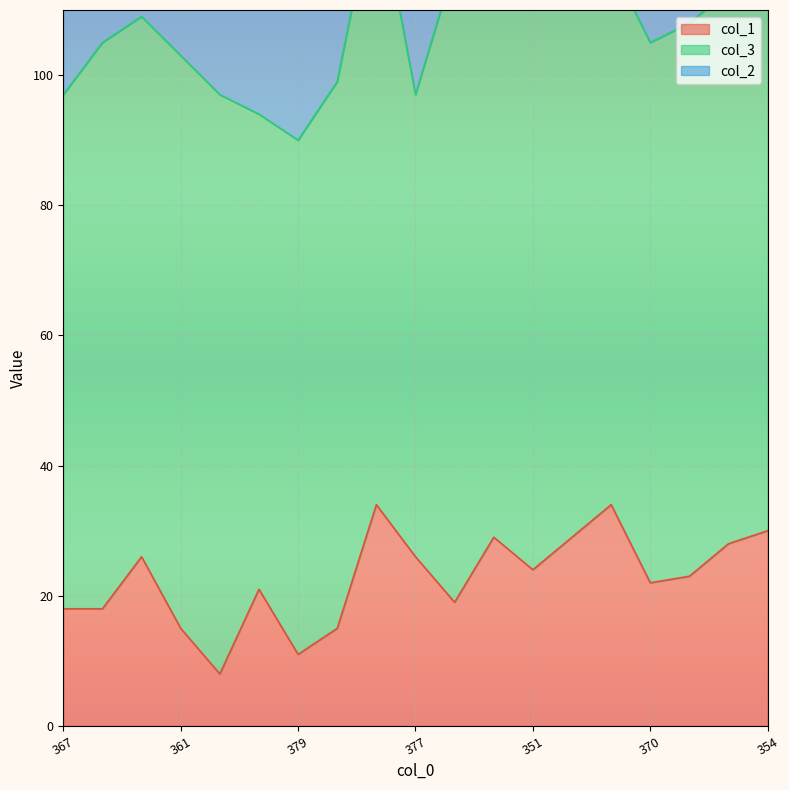

Which has a higher value, 349 or 345?

345